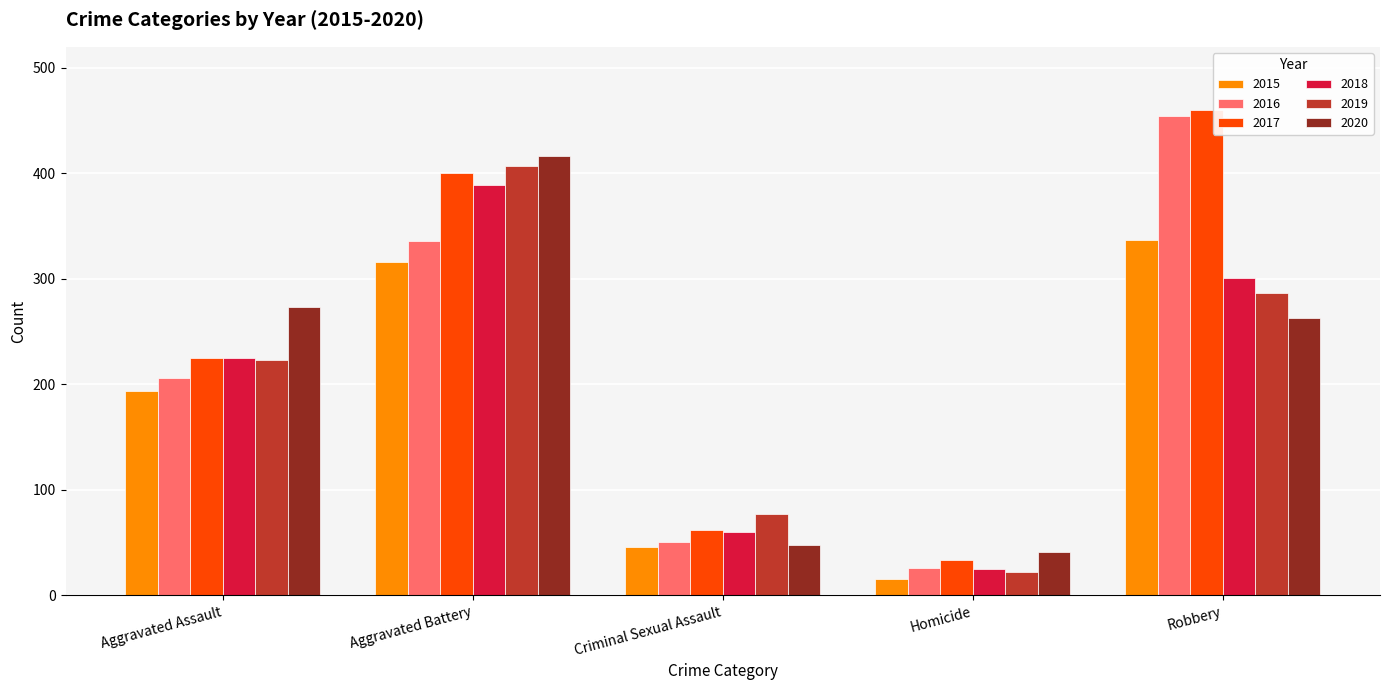

What is the approximate value of 2019 at Aggravated Assault, to the nearest 10?

220